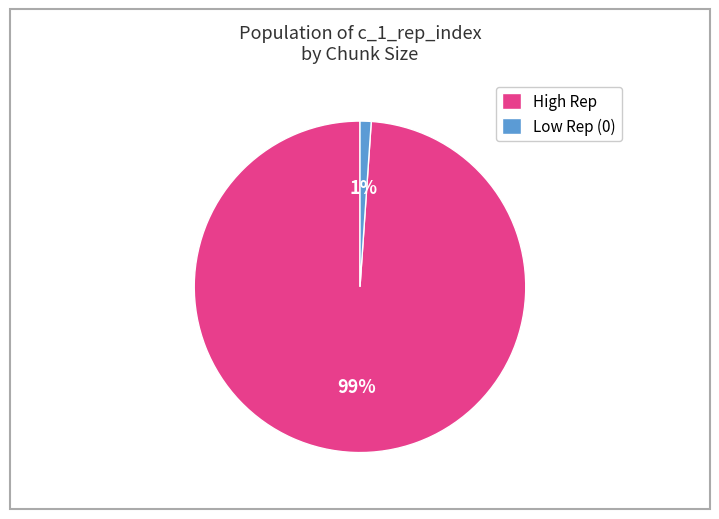

To the nearest percent, what is the difference between the largest and smallest slice percentages?

98%